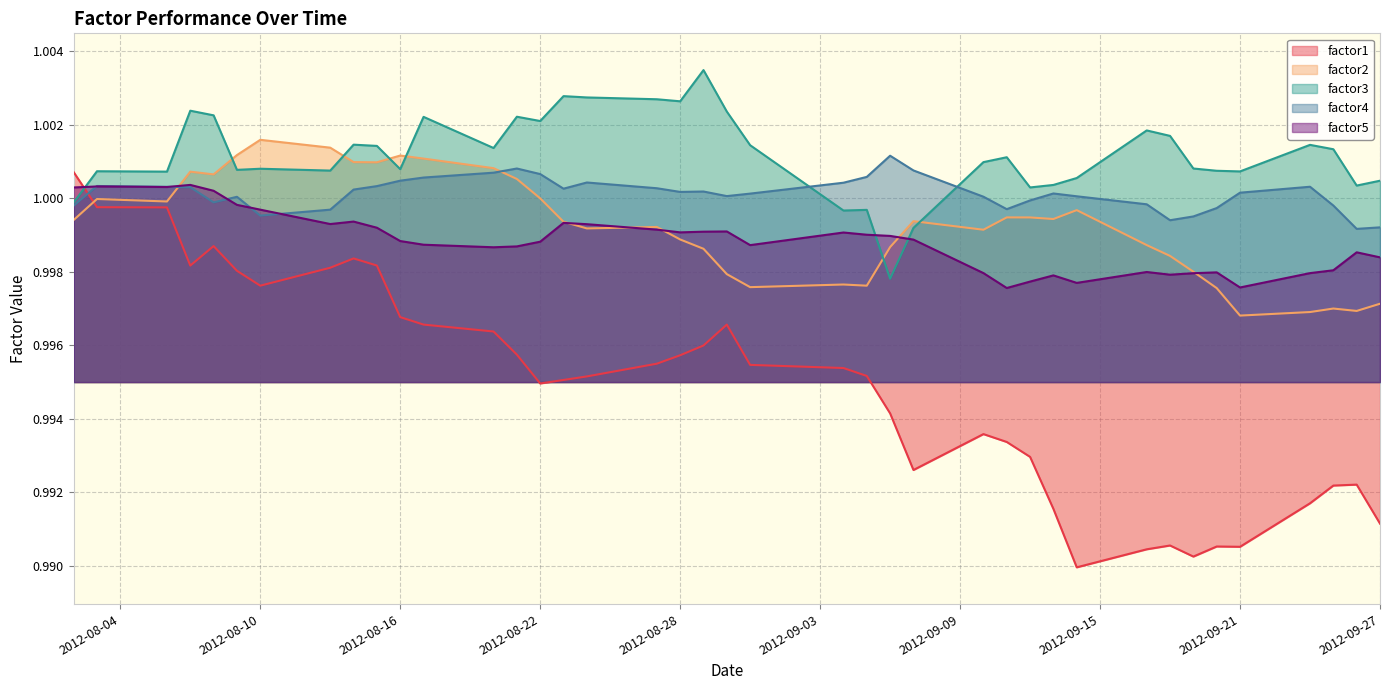

Which series has the largest total across all categories?

factor3